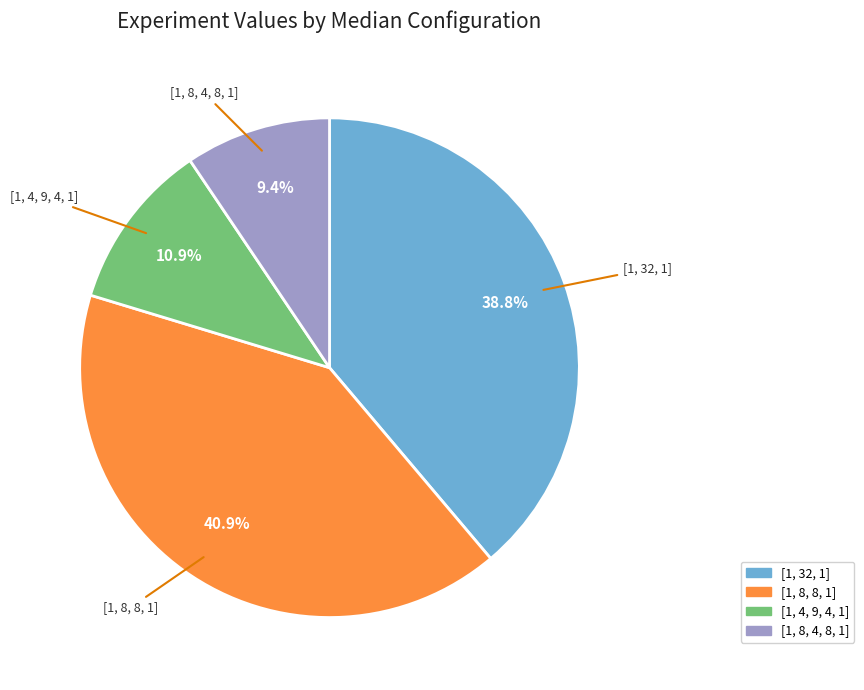

Which slice is the largest?

[1, 8, 8, 1]